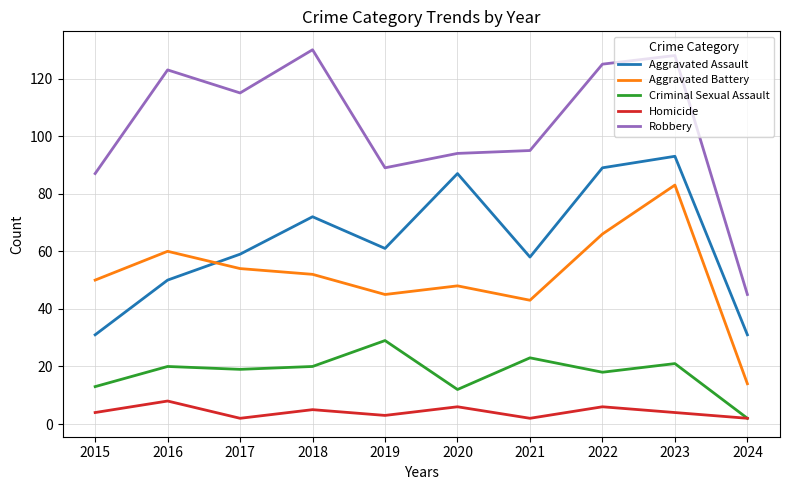

What is the spread (max minus min) of values at 2023?

124